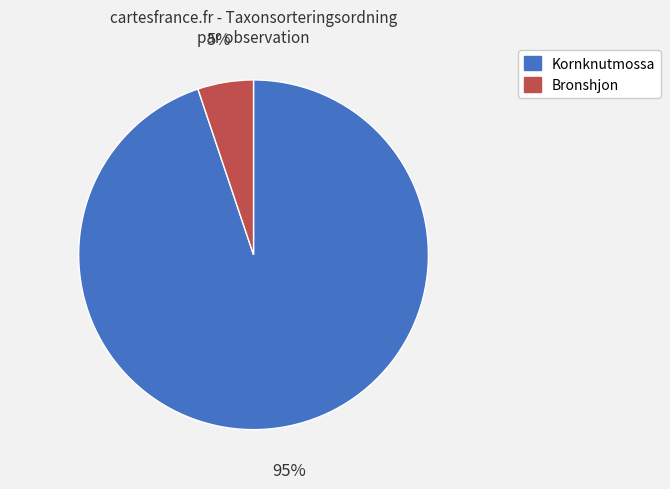

Is there any slice that represents more than half of the pie?

Yes